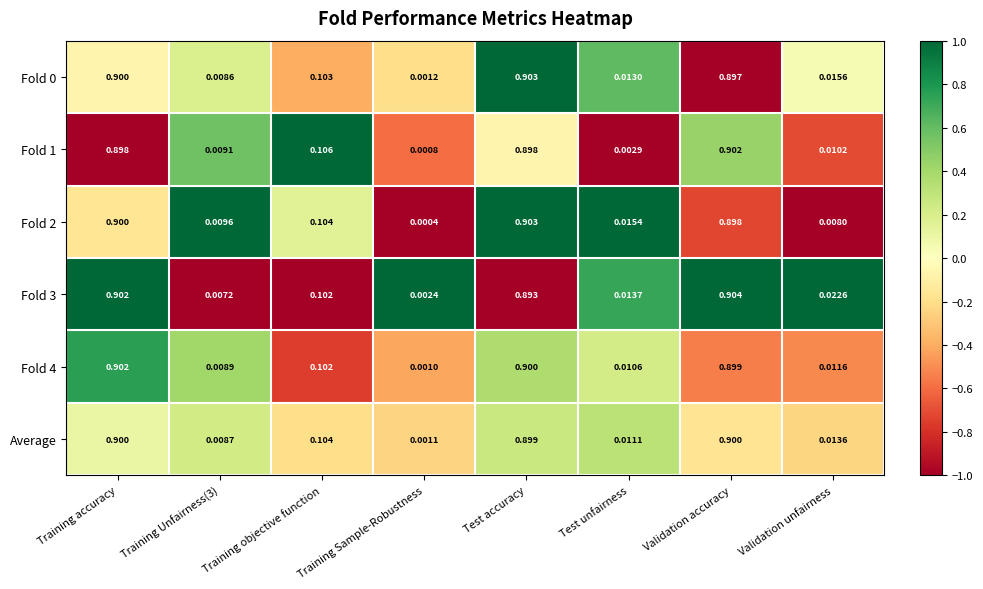

Which label corresponds to the smallest value in the chart?

Training Sample-Robustness